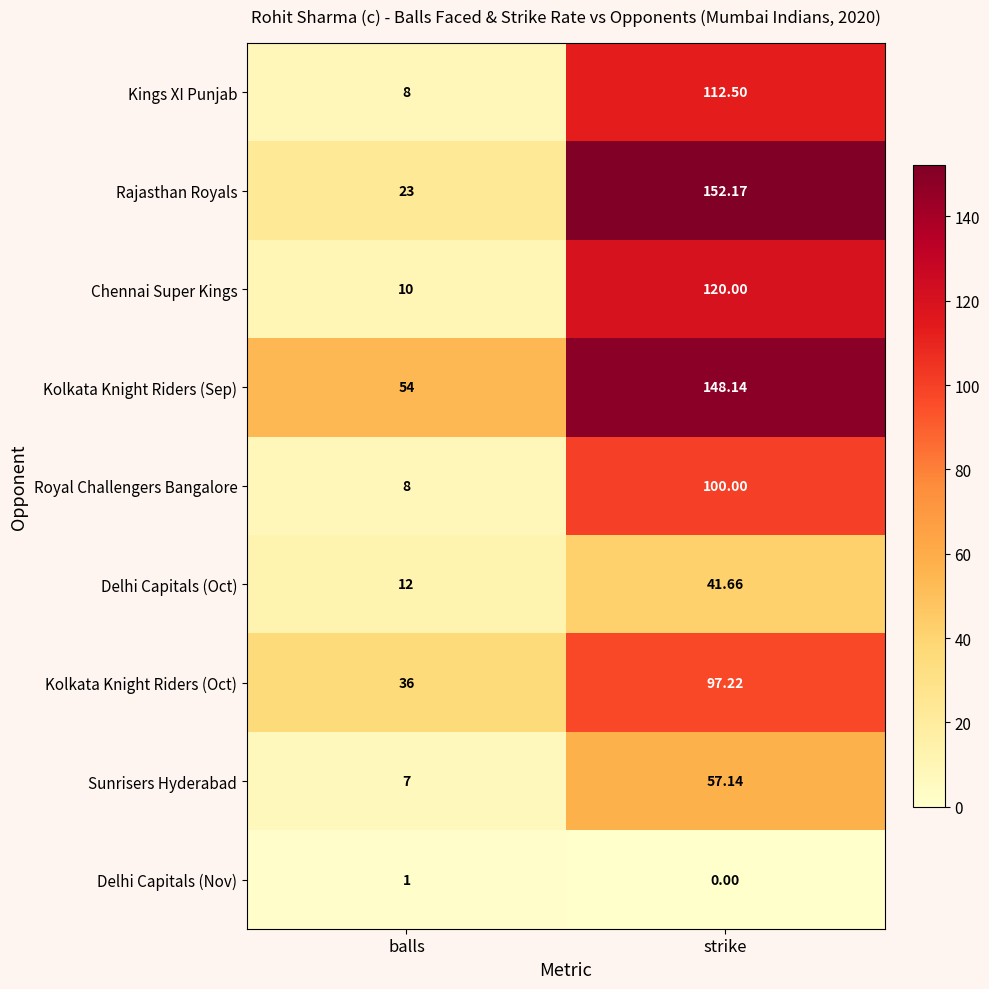

How many data points in Kolkata Knight Riders (Sep) are less than 148?

1